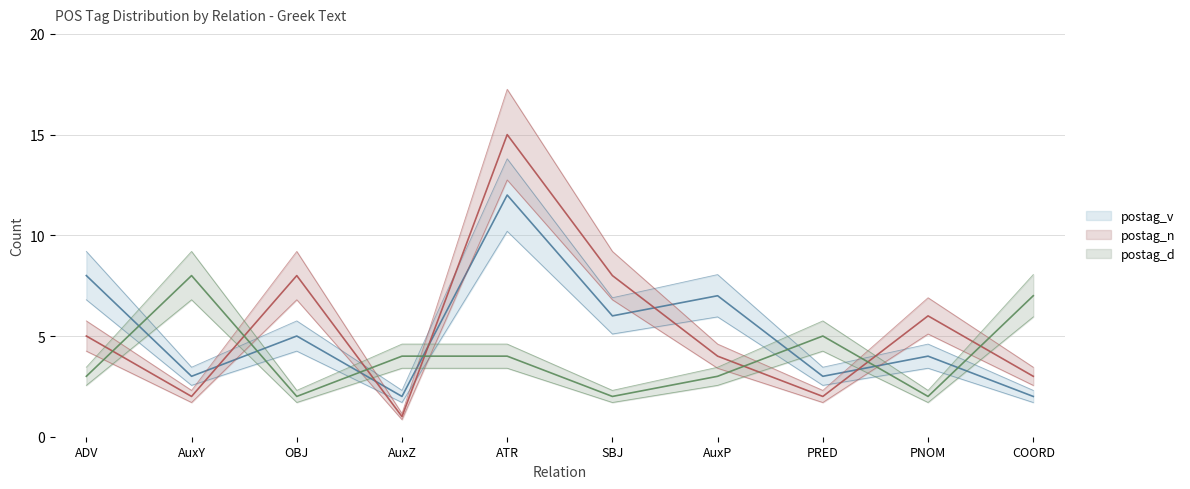

Reading right to left, transcribe all the data shown in this chart.

postag_v: 2	4	3	7	6	12	2	5	3	8
postag_n: 3	6	2	4	8	15	1	8	2	5
postag_d: 7	2	5	3	2	4	4	2	8	3